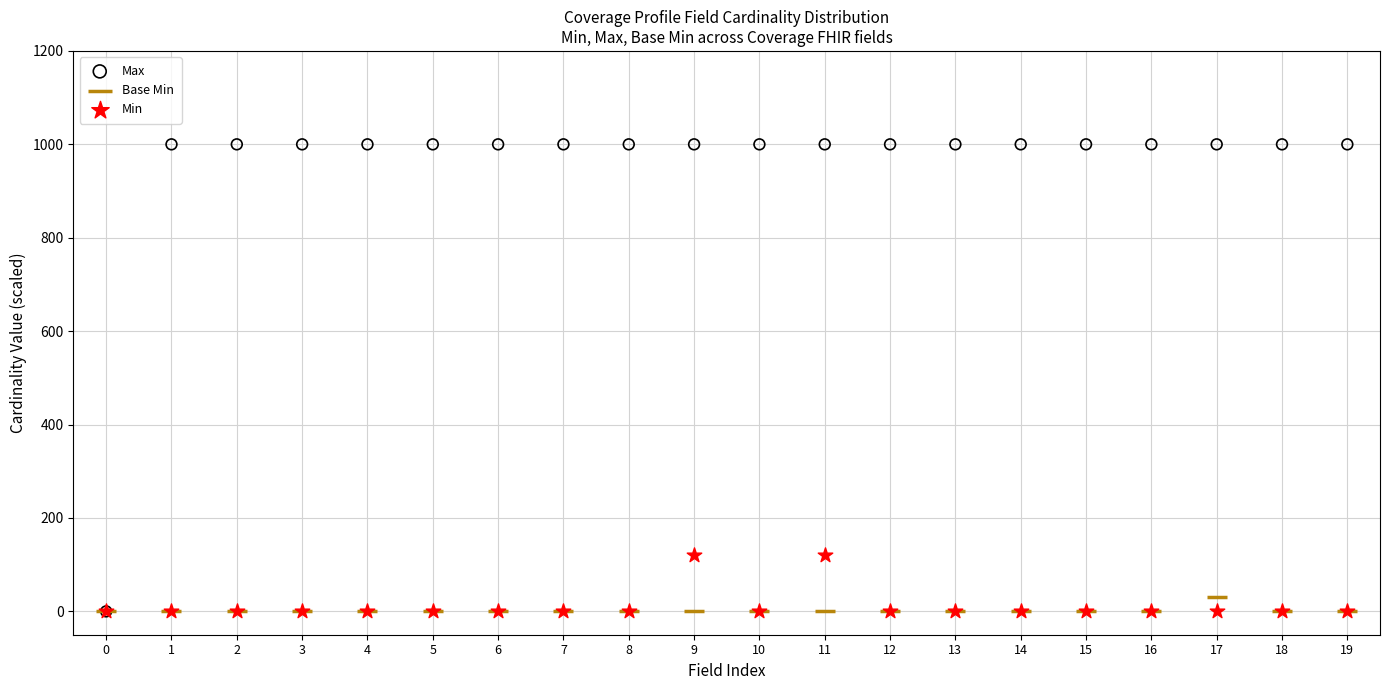

What are all the series names shown in the legend?

Max, Base Min, Min